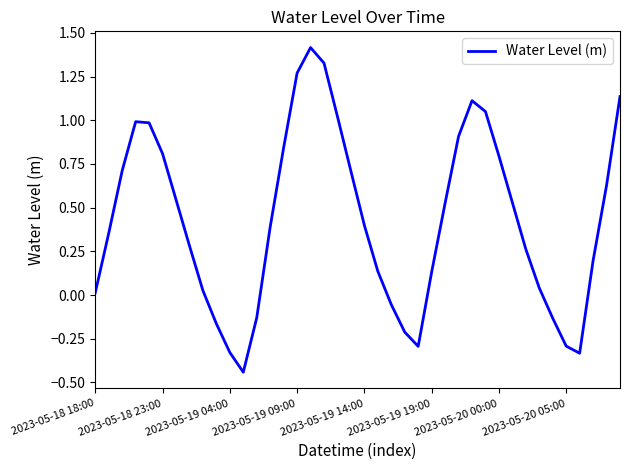

What is the difference between the maximum and minimum values?

1.9